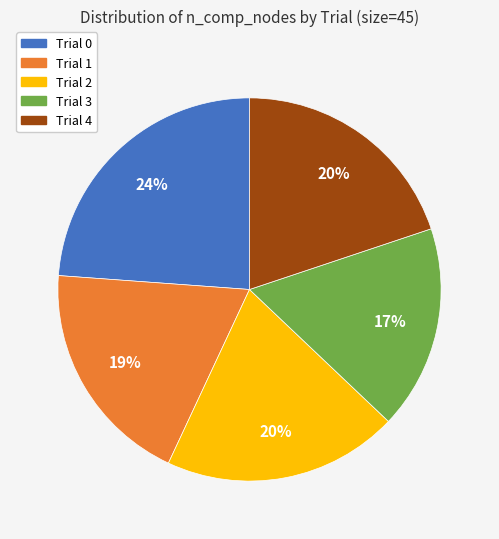

To the nearest percent, what portion does Trial 0 represent?

24%